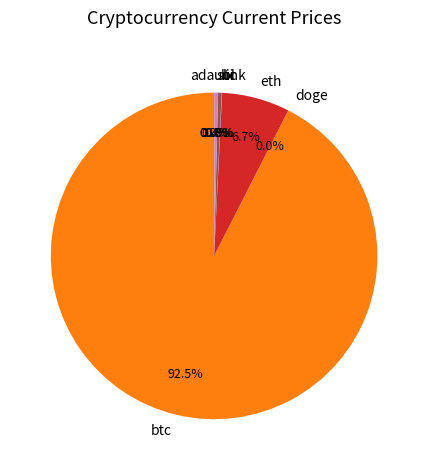

Does btc represent more than half of the total?

Yes